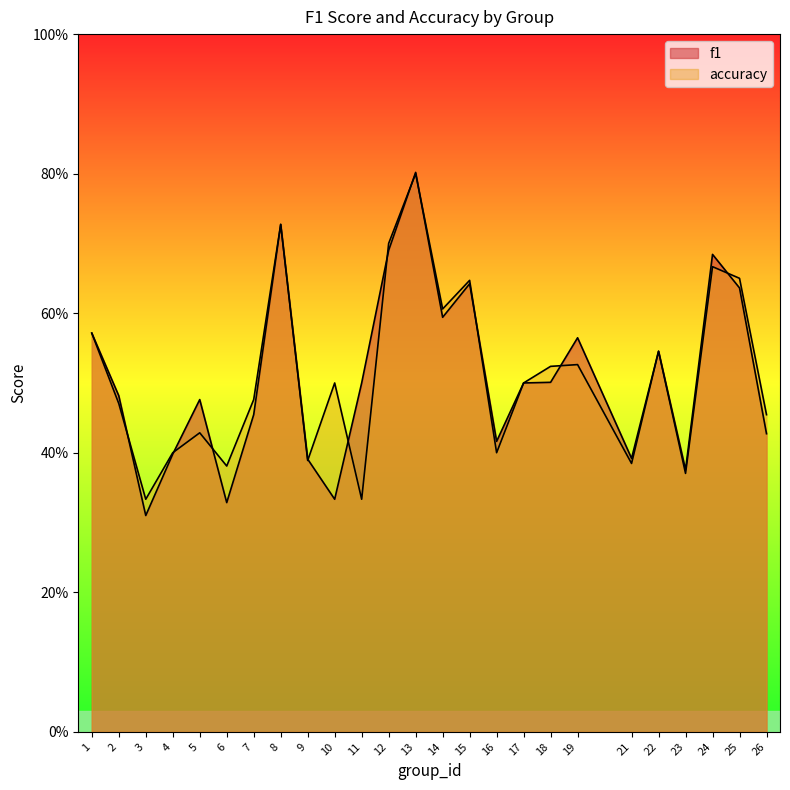

Reading left to right, what are all the values shown in this chart?

f1: 0.6	0.5	0.3	0.4	0.5	0.3	0.5	0.7	0.4	0.3	0.5	0.7	0.8	0.6	0.6	0.4	0.5	0.5	0.6	0.4	0.5	0.4	0.7	0.6	0.4
accuracy: 0.6	0.5	0.3	0.4	0.4	0.4	0.5	0.7	0.4	0.5	0.3	0.7	0.8	0.6	0.6	0.4	0.5	0.5	0.5	0.4	0.5	0.4	0.7	0.7	0.5